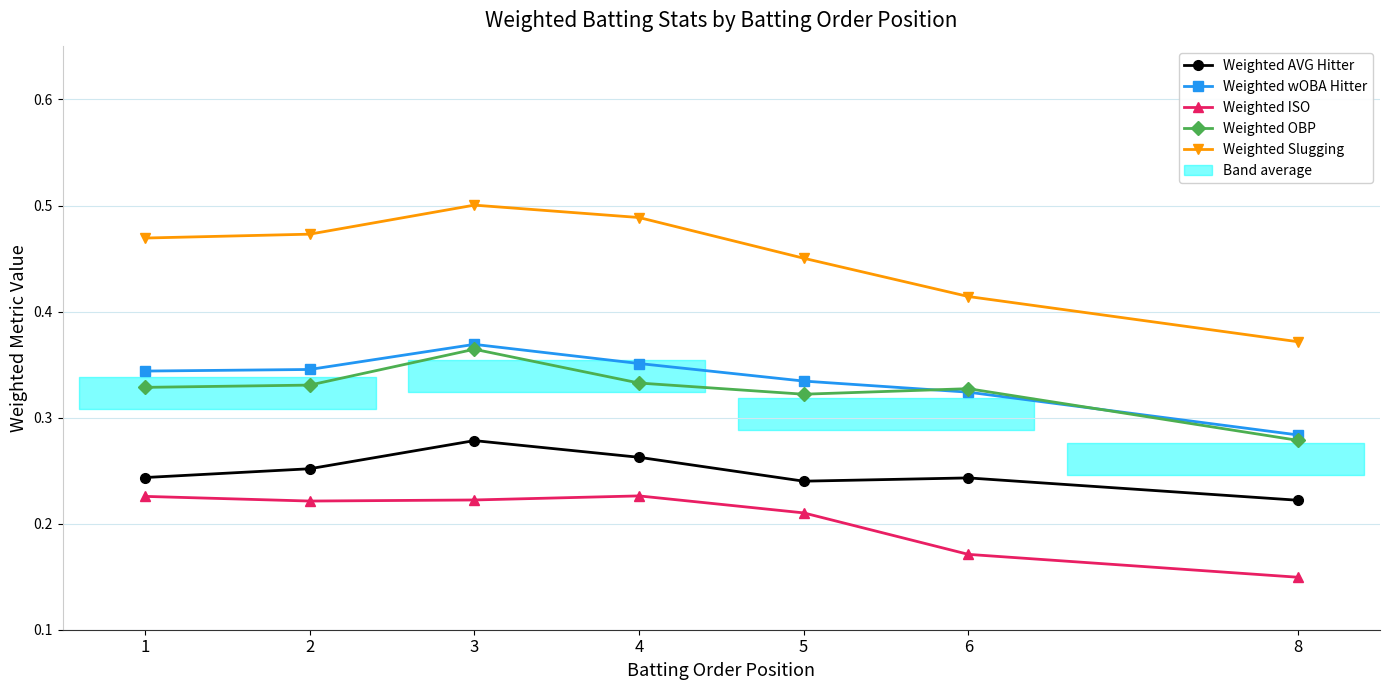

What are all the series names shown in the legend?

Weighted AVG Hitter, Weighted wOBA Hitter, Weighted ISO, Weighted OBP, Weighted Slugging